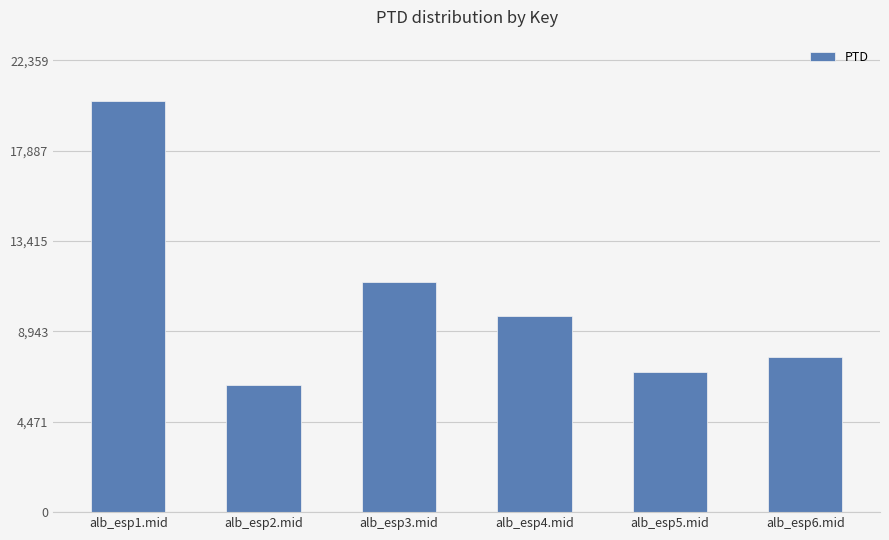

What is the difference between the second highest and minimum values?

5079.0